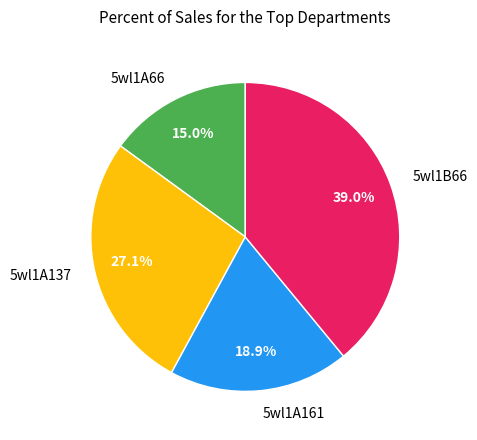

To the nearest percent, what is the average slice percentage?

25%